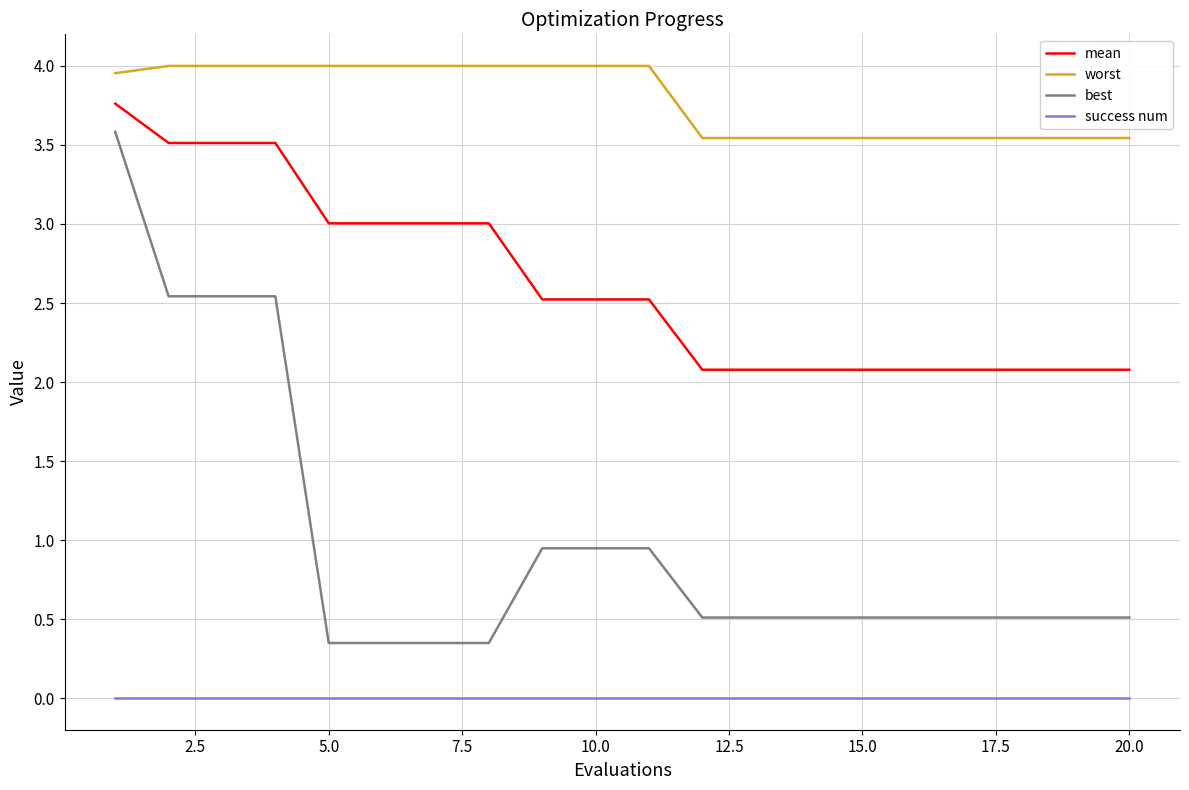

List the series in order of their overall mean, highest first.

worst, mean, best, success num